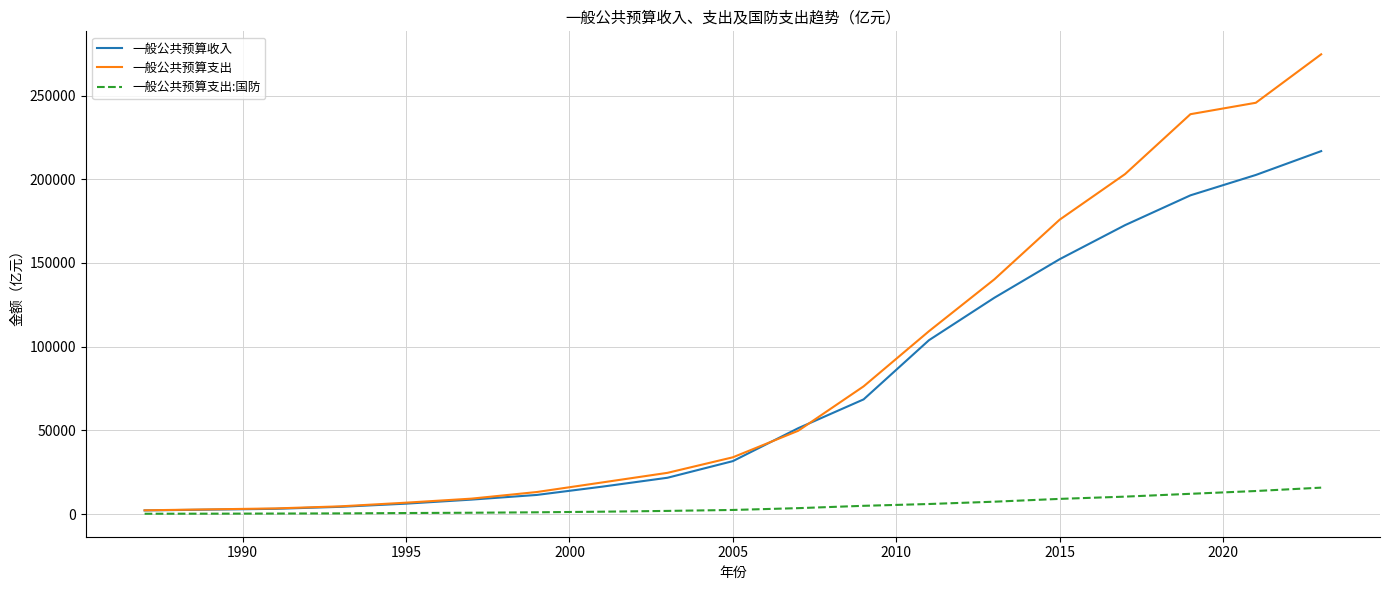

Is this an area chart (filled region under the line)?

No